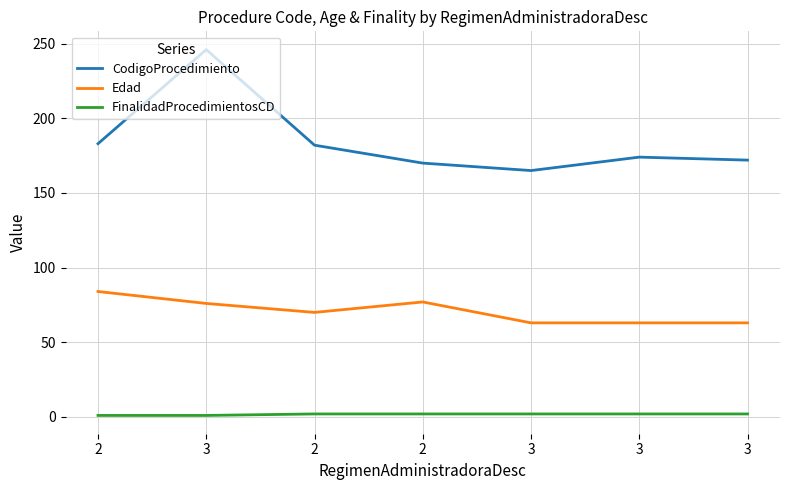

Is the value of CodigoProcedimiento at 2 greater than the value of Edad at 2?

Yes